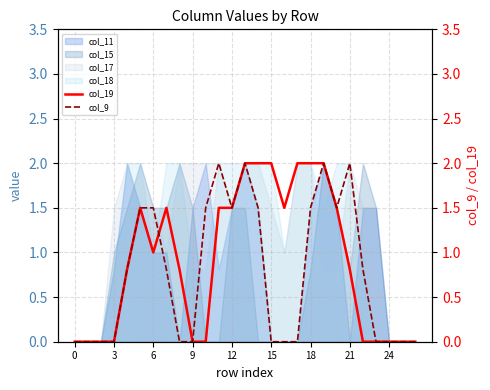

The col_11 series shows 0.0 at 0. True or false?

True